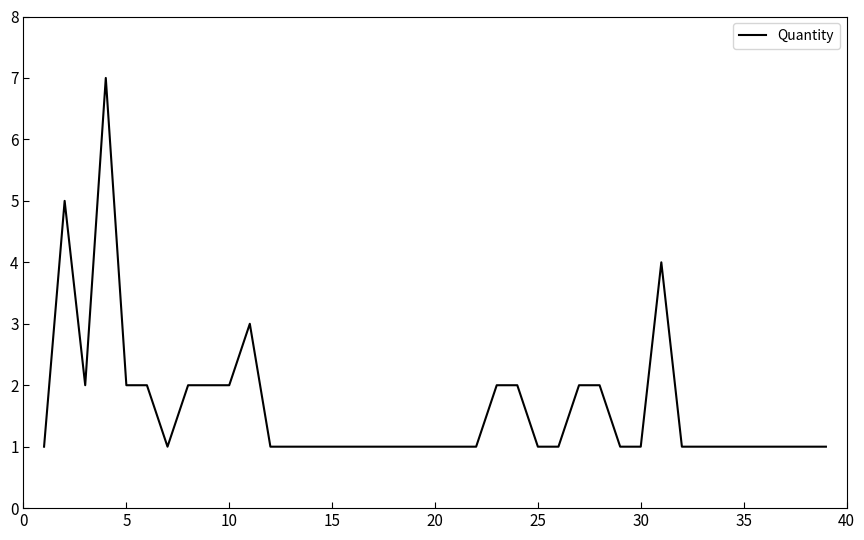

What is the difference between the maximum and minimum values?

6